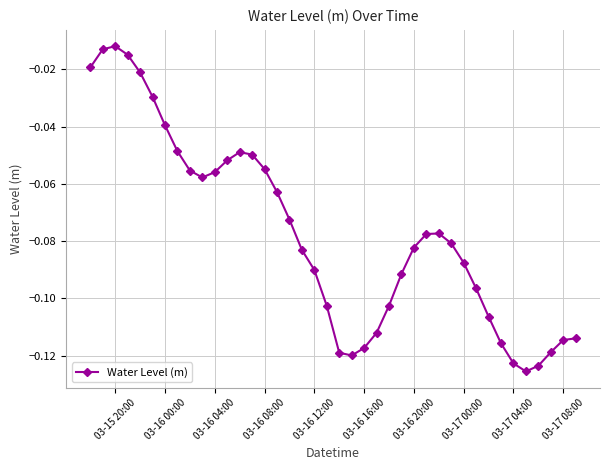

What is the sum of all values?

-3.1